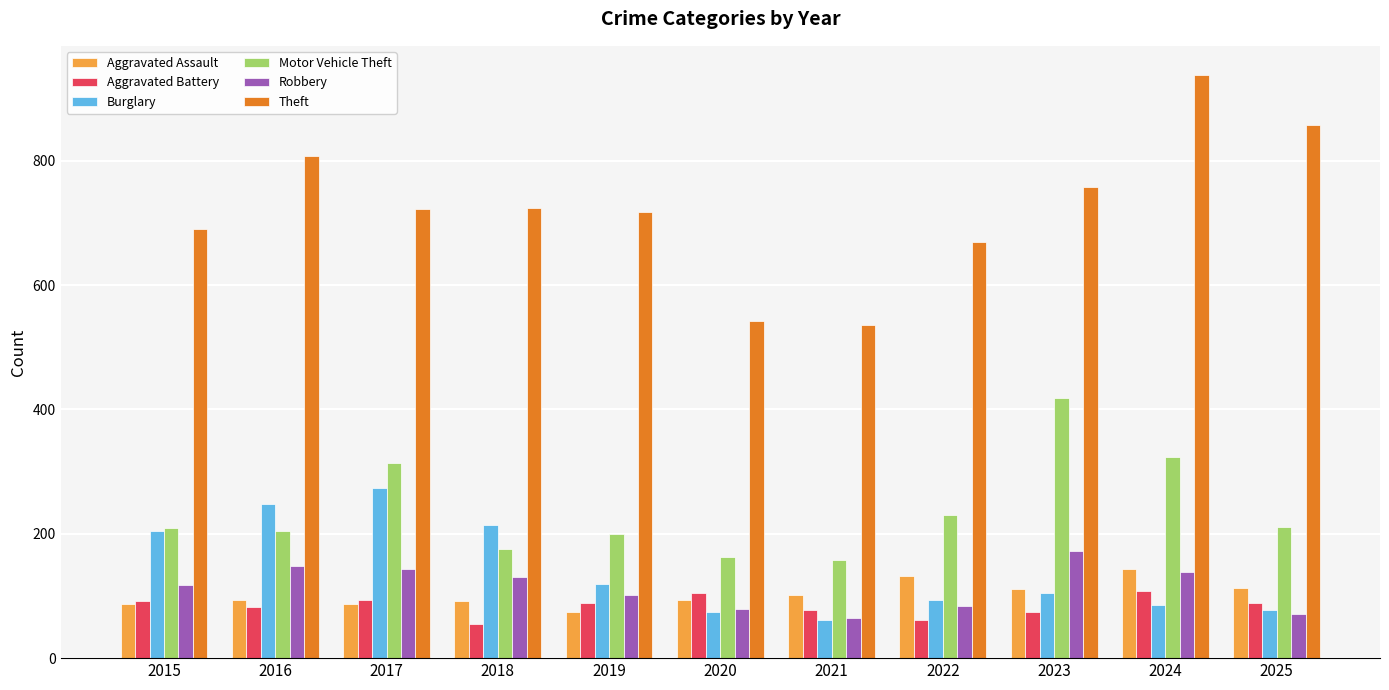

At 2018, list the series in order from smallest to largest.

Aggravated Battery, Aggravated Assault, Robbery, Motor Vehicle Theft, Burglary, Theft